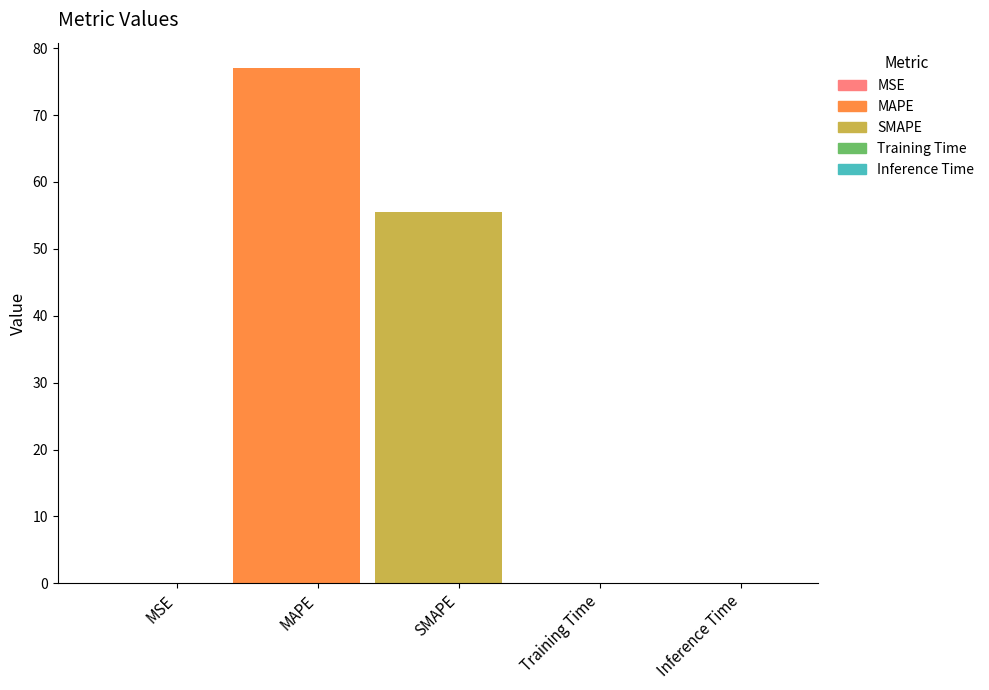

What is the approximate value at SMAPE?

55.6